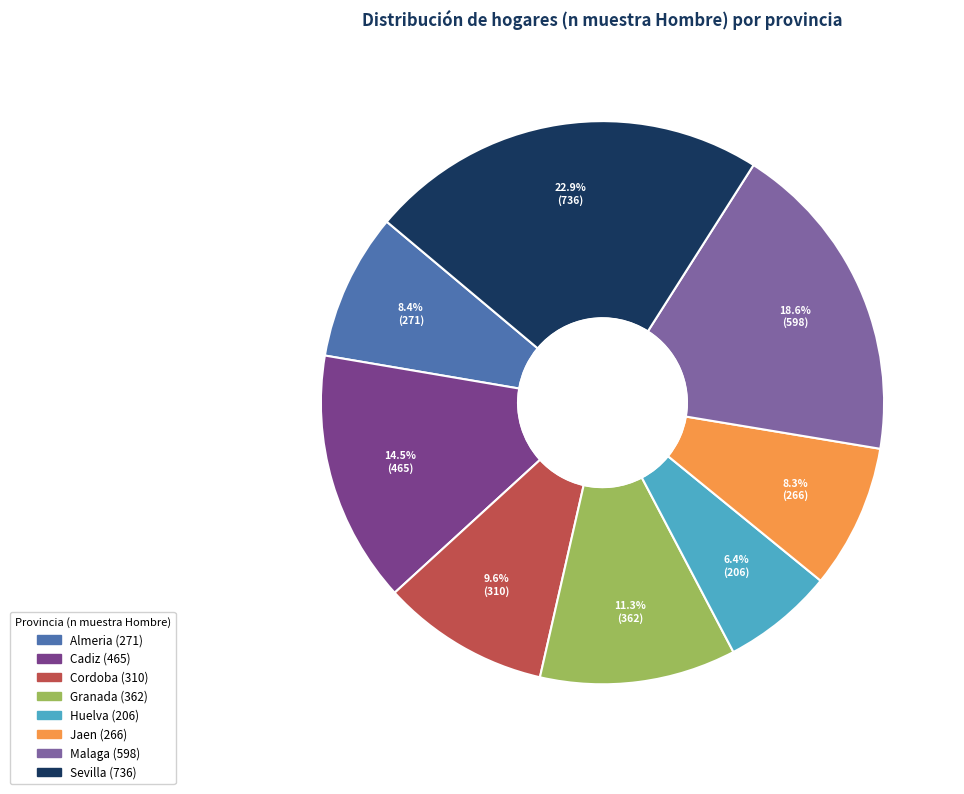

To the nearest percent, what is the combined percentage of Sevilla and Jaen?

31%